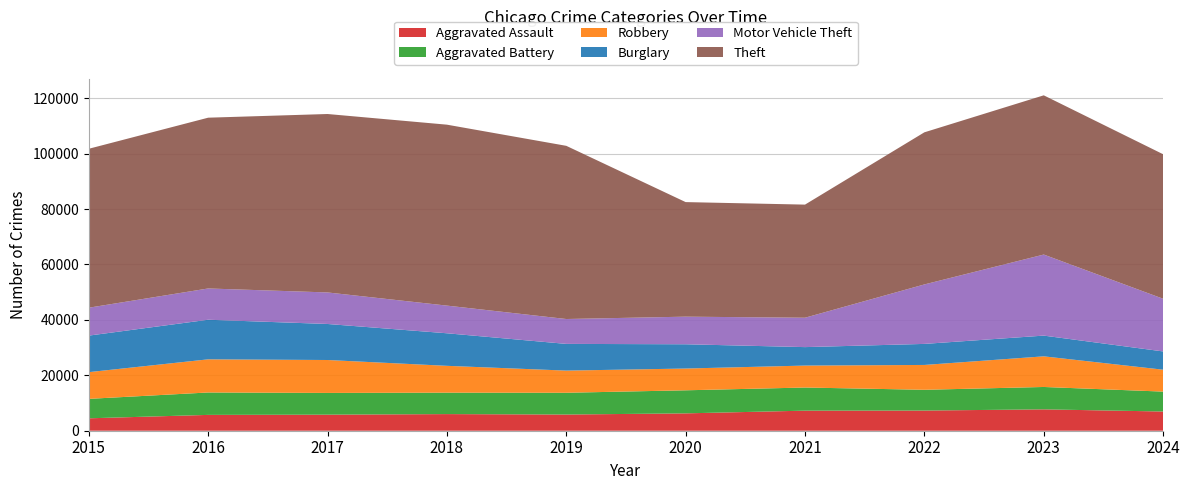

Reading left to right, extract all data points from this chart.

Aggravated Assault: 4480	5713	5793	6002	5841	6265	7242	7280	7710	6933
Aggravated Battery: 7019	8086	7845	7735	7858	8321	8347	7492	8077	7183
Robbery: 9638	11960	11880	9681	7995	7855	7920	8963	11053	7905
Burglary: 13184	14289	13001	11747	9638	8758	6662	7592	7482	6591
Motor Vehicle Theft: 10068	11285	11380	9985	8978	9959	10604	21463	29251	19007
Theft: 57351	61623	64386	65290	62495	41342	40816	54887	57454	52148